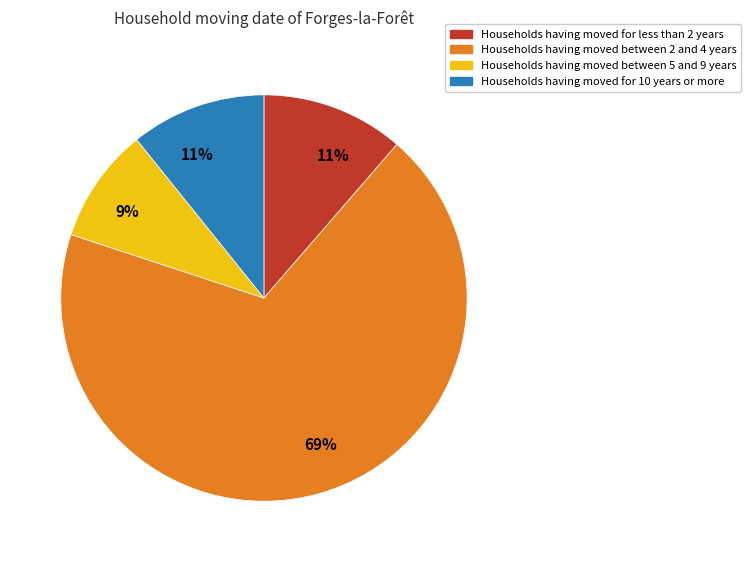

To the nearest percent, what is the average slice percentage?

25%